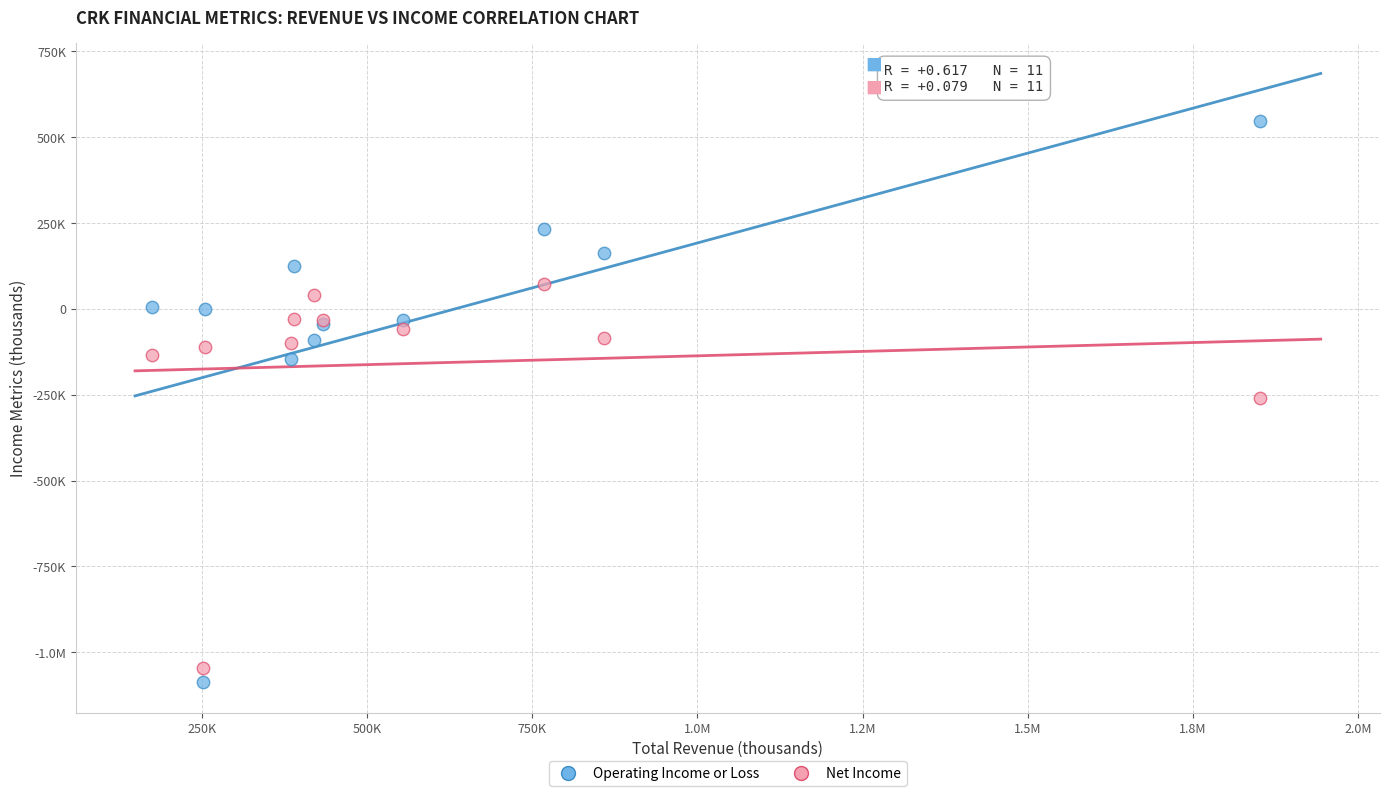

What are all the series names shown in the legend?

Operating Income or Loss, Net Income